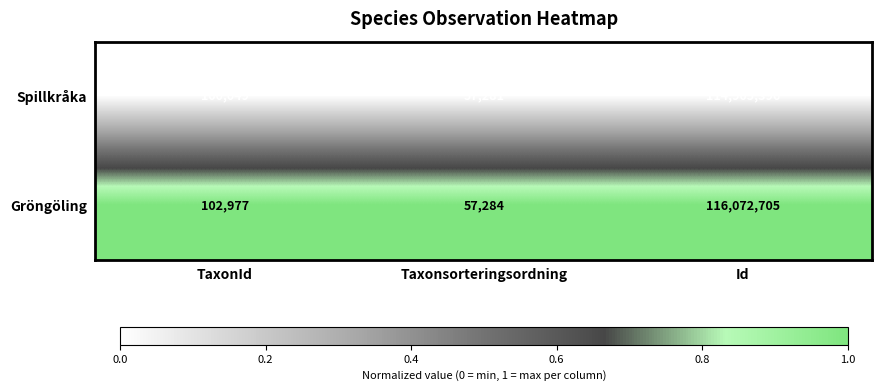

What is the average value of the Gröngöling series?

38744322